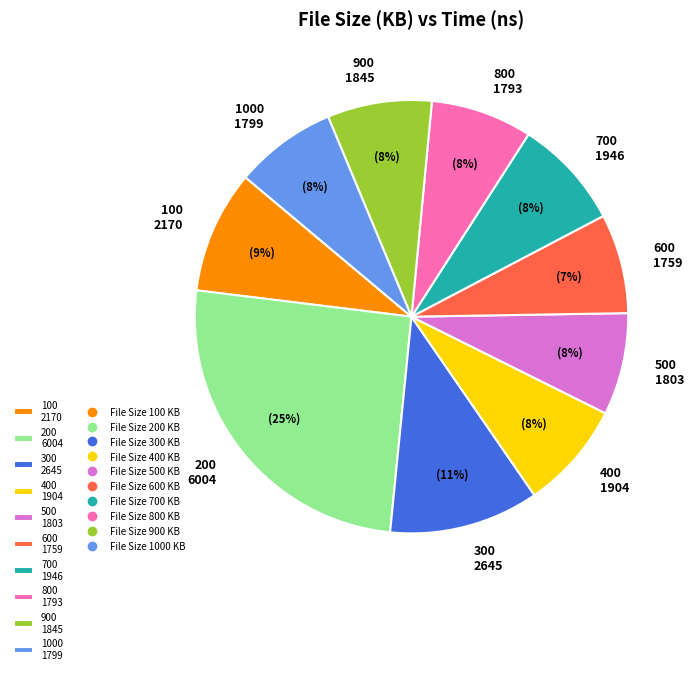

True or false: 500 1803 accounts for 8% of the total.

True